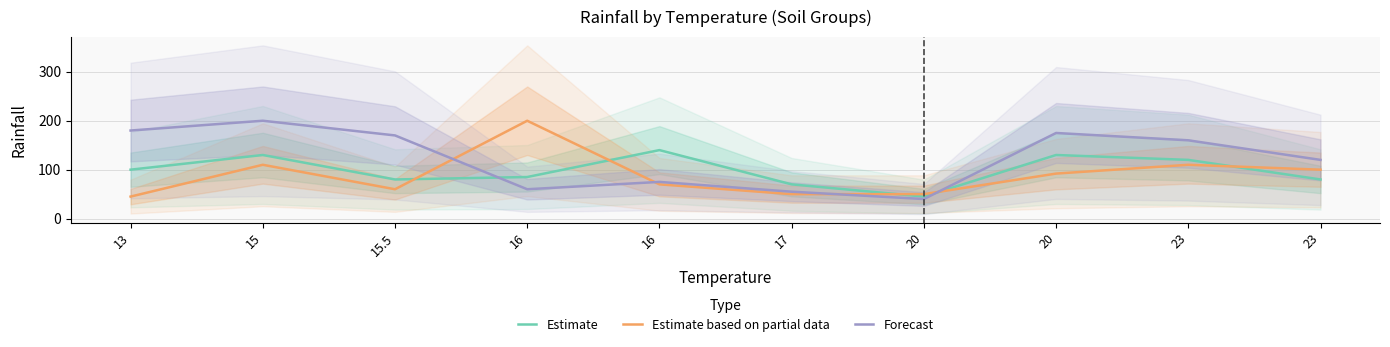

Between 16 and 15, which is larger?

16